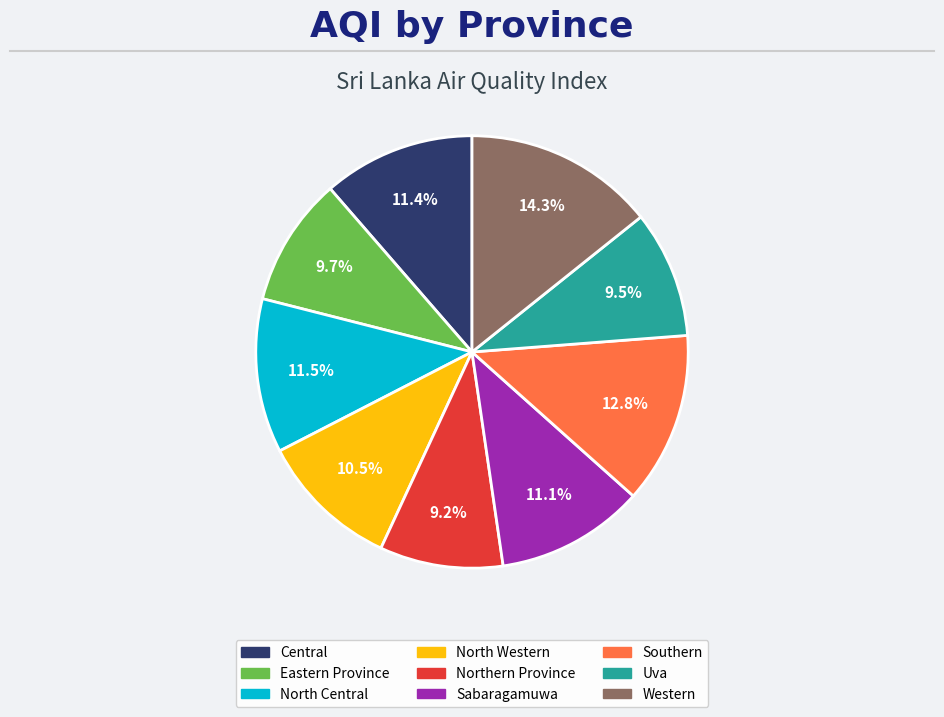

Count the number of slices in the pie.

9